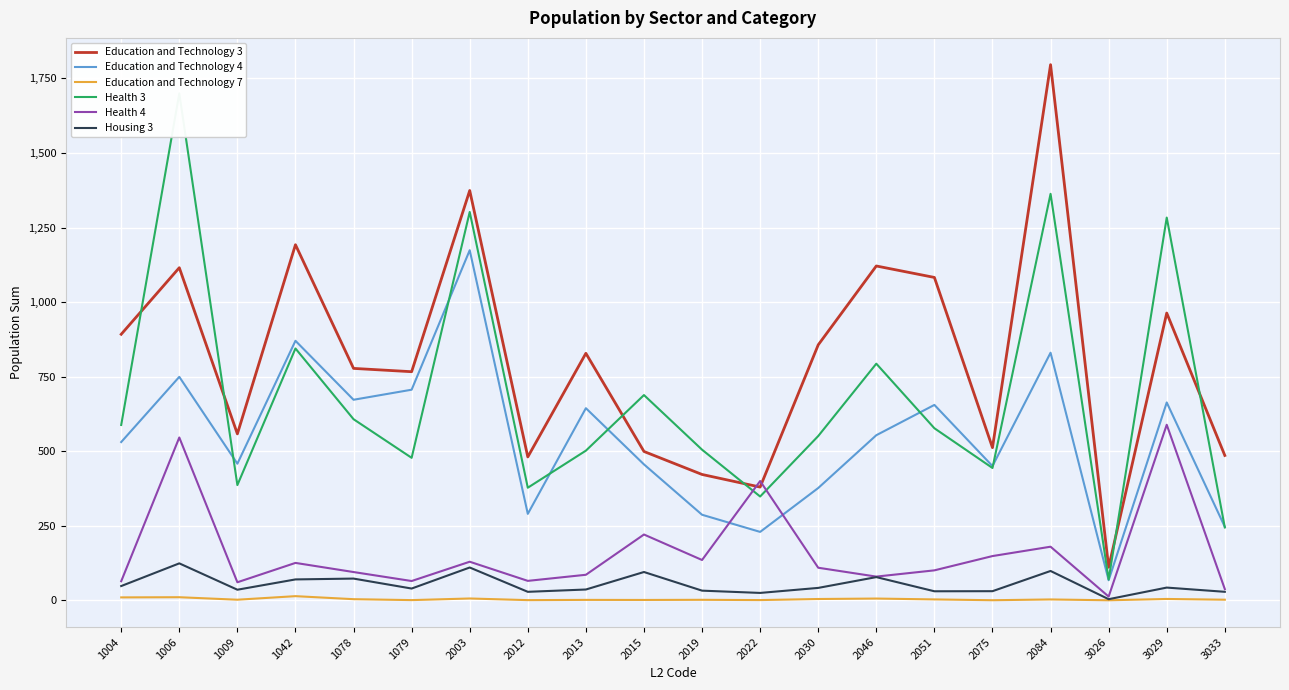

At which category is the sum across all series the highest?

2084